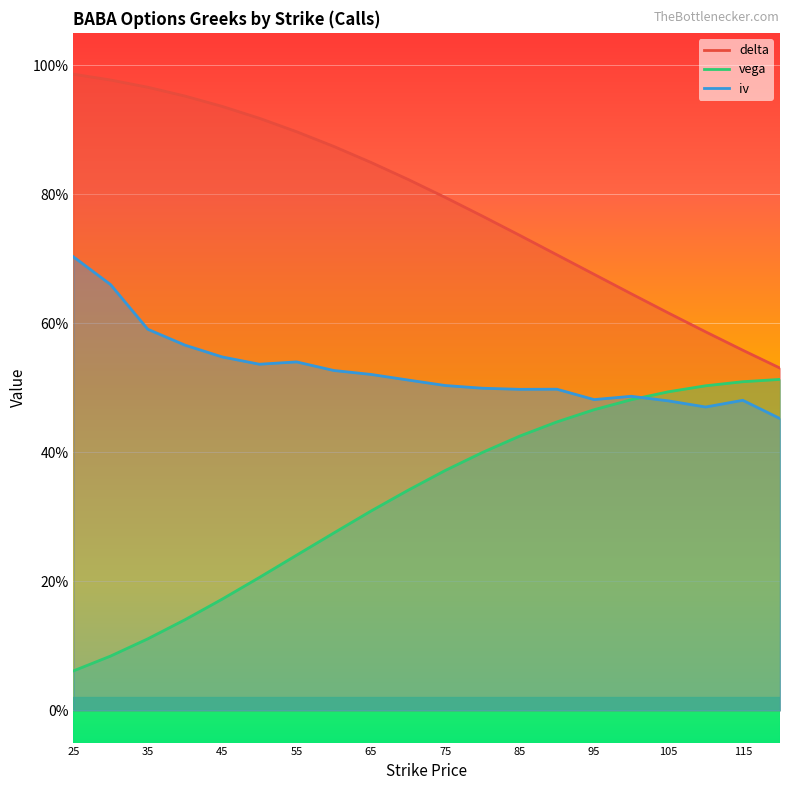

Which series has the largest total across all categories?

delta